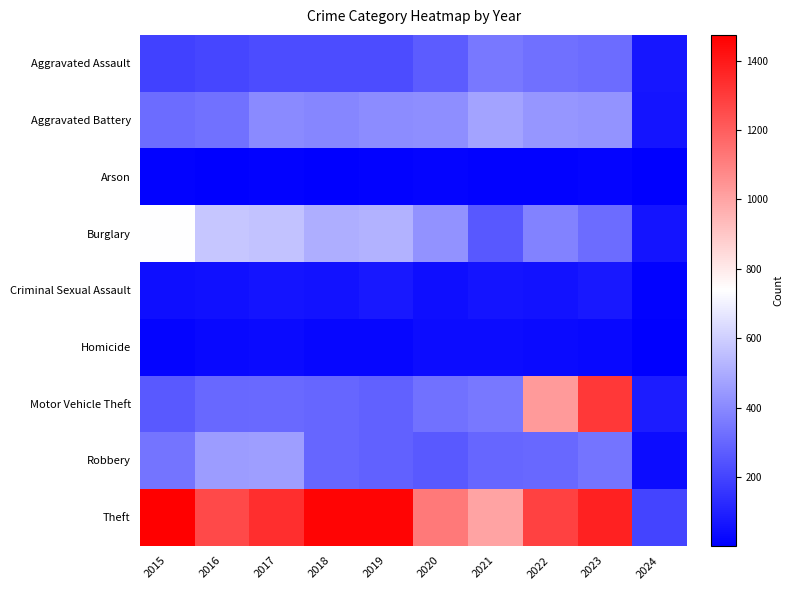

Between 2023 and 2018, which is larger?

2023